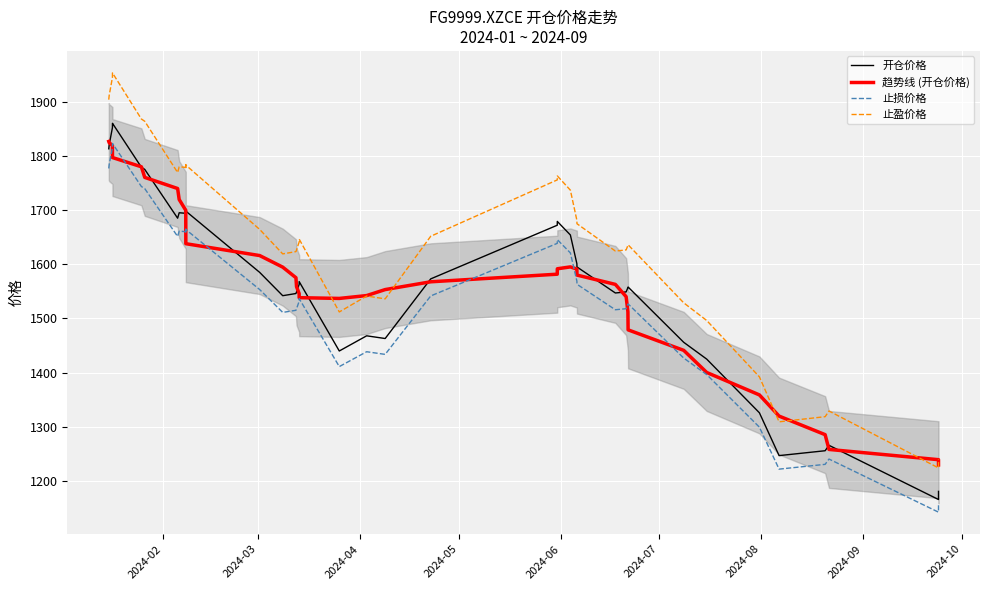

True or false: 开仓价格 and 止损价格 intersect in this chart.

False